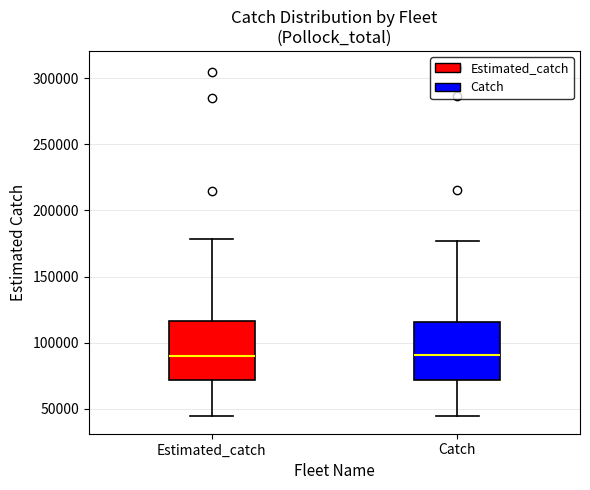

Reading left to right, transcribe this box plot: for each box, give where its median line is, the range the box spans, and where its two whiskers end, as read against the y-axis. The values are not printed on the chart, so give them approximately, as read against the axis.

Estimated_catch: median 90000, box 70000 to 115000, whiskers 45000 to 180000
Catch: median 90000, box 70000 to 115000, whiskers 45000 to 175000